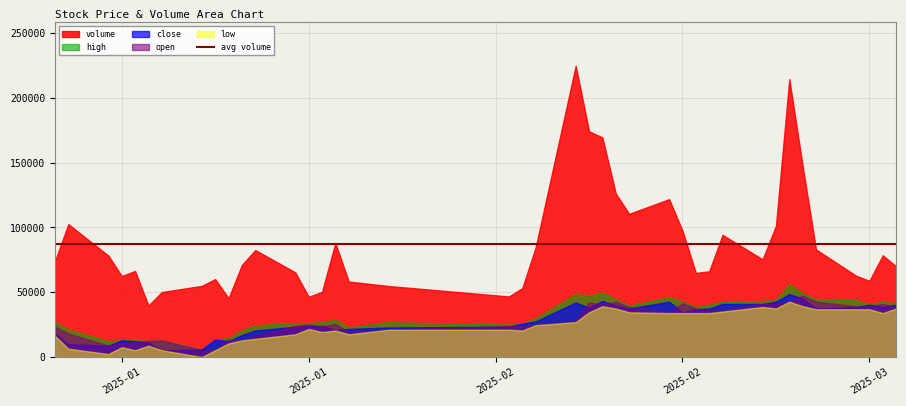

Reading left to right, what are all the values shown in this chart?

volume: 2025-01-02=74056.5	2025-01-03=102542.3	2025-01-06=78253.3	2025-01-07=62493.0	2025-01-08=66427.0	2025-01-09=39707.0	2025-01-10=50154.0	2025-01-13=54910.0	2025-01-14=60136.0	2025-01-15=45373.0	2025-01-16=71043.0	2025-01-17=82547.0	2025-01-20=65322.0	2025-01-21=46473.0	2025-01-22=50290.0	2025-01-23=87990.0	2025-01-24=58264.0	2025-01-27=54784.0	2025-02-05=46744.0	2025-02-06=53155.0	2025-02-07=84507.0	2025-02-10=224725.2	2025-02-11=174205.0	2025-02-12=169396.1	2025-02-13=126225.4	2025-02-14=110480.0	2025-02-17=121788.0	2025-02-18=97441.0	2025-02-19=64915.9	2025-02-20=66133.0	2025-02-21=94264.6	2025-02-24=75427.0	2025-02-25=101235.9	2025-02-26=214364.0	2025-02-27=147301.0	2025-02-28=83015.0	2025-03-03=62770.0	2025-03-04=58805.0	2025-03-05=78537.0	2025-03-06=69958.2
high: 2025-01-02=4.5	2025-01-03=4.4	2025-01-06=4.2	2025-01-07=4.2	2025-01-08=4.2	2025-01-09=4.2	2025-01-10=4.2	2025-01-13=4.1	2025-01-14=4.2	2025-01-15=4.2	2025-01-16=4.3	2025-01-17=4.4	2025-01-20=4.5	2025-01-21=4.5	2025-01-22=4.5	2025-01-23=4.5	2025-01-24=4.4	2025-01-27=4.5	2025-02-05=4.4	2025-02-06=4.4	2025-02-07=4.5	2025-02-10=4.8	2025-02-11=4.8	2025-02-12=4.8	2025-02-13=4.8	2025-02-14=4.7	2025-02-17=4.8	2025-02-18=4.7	2025-02-19=4.7	2025-02-20=4.7	2025-02-21=4.7	2025-02-24=4.7	2025-02-25=4.8	2025-02-26=5.0	2025-02-27=4.8	2025-02-28=4.8	2025-03-03=4.8	2025-03-04=4.7	2025-03-05=4.7	2025-03-06=4.7
low: 2025-01-02=4.3	2025-01-03=4.1	2025-01-06=4.0	2025-01-07=4.1	2025-01-08=4.1	2025-01-09=4.2	2025-01-10=4.1	2025-01-13=4.0	2025-01-14=4.1	2025-01-15=4.2	2025-01-16=4.2	2025-01-17=4.2	2025-01-20=4.3	2025-01-21=4.4	2025-01-22=4.3	2025-01-23=4.3	2025-01-24=4.3	2025-01-27=4.4	2025-02-05=4.4	2025-02-06=4.3	2025-02-07=4.4	2025-02-10=4.5	2025-02-11=4.6	2025-02-12=4.7	2025-02-13=4.6	2025-02-14=4.6	2025-02-17=4.6	2025-02-18=4.6	2025-02-19=4.6	2025-02-20=4.6	2025-02-21=4.6	2025-02-24=4.7	2025-02-25=4.6	2025-02-26=4.7	2025-02-27=4.7	2025-02-28=4.6	2025-03-03=4.6	2025-03-04=4.6	2025-03-05=4.6	2025-03-06=4.6
open: 2025-01-02=4.4	2025-01-03=4.3	2025-01-06=4.2	2025-01-07=4.2	2025-01-08=4.2	2025-01-09=4.2	2025-01-10=4.2	2025-01-13=4.1	2025-01-14=4.1	2025-01-15=4.2	2025-01-16=4.2	2025-01-17=4.3	2025-01-20=4.4	2025-01-21=4.4	2025-01-22=4.4	2025-01-23=4.4	2025-01-24=4.3	2025-01-27=4.4	2025-02-05=4.4	2025-02-06=4.4	2025-02-07=4.4	2025-02-10=4.5	2025-02-11=4.7	2025-02-12=4.7	2025-02-13=4.7	2025-02-14=4.7	2025-02-17=4.6	2025-02-18=4.7	2025-02-19=4.6	2025-02-20=4.6	2025-02-21=4.6	2025-02-24=4.7	2025-02-25=4.7	2025-02-26=4.7	2025-02-27=4.8	2025-02-28=4.7	2025-03-03=4.7	2025-03-04=4.7	2025-03-05=4.7	2025-03-06=4.7
close: 2025-01-02=4.3	2025-01-03=4.2	2025-01-06=4.2	2025-01-07=4.2	2025-01-08=4.2	2025-01-09=4.2	2025-01-10=4.1	2025-01-13=4.1	2025-01-14=4.2	2025-01-15=4.2	2025-01-16=4.3	2025-01-17=4.3	2025-01-20=4.4	2025-01-21=4.4	2025-01-22=4.4	2025-01-23=4.4	2025-01-24=4.4	2025-01-27=4.4	2025-02-05=4.4	2025-02-06=4.4	2025-02-07=4.5	2025-02-10=4.7	2025-02-11=4.7	2025-02-12=4.7	2025-02-13=4.7	2025-02-14=4.6	2025-02-17=4.7	2025-02-18=4.6	2025-02-19=4.6	2025-02-20=4.6	2025-02-21=4.7	2025-02-24=4.7	2025-02-25=4.7	2025-02-26=4.8	2025-02-27=4.8	2025-02-28=4.6	2025-03-03=4.7	2025-03-04=4.7	2025-03-05=4.7	2025-03-06=4.7